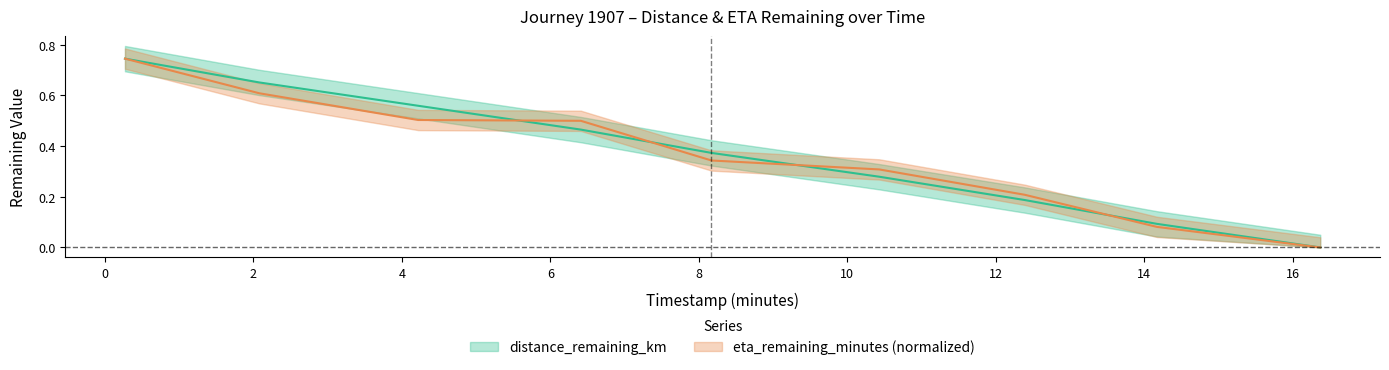

The eta_remaining_minutes series shows 0.1 at 14.17. True or false?

True